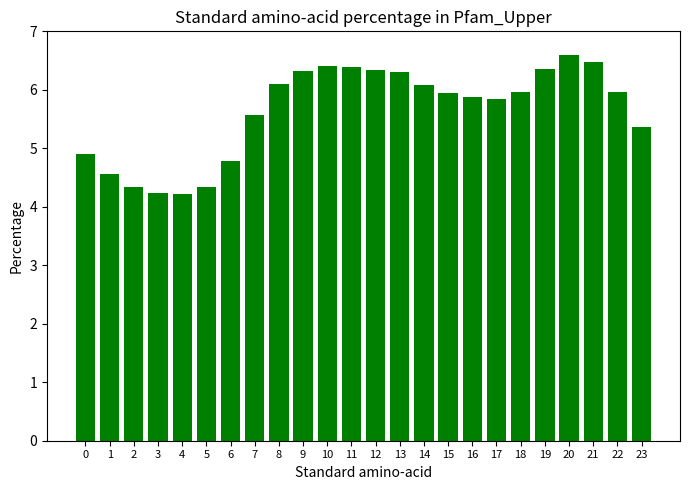

What is the change in value from 2 to 22?

+1.6